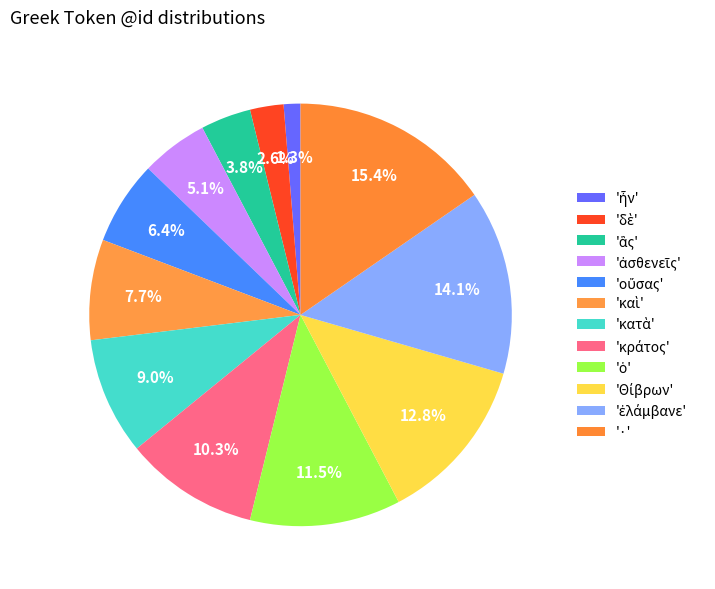

How many segments does this pie chart have?

12